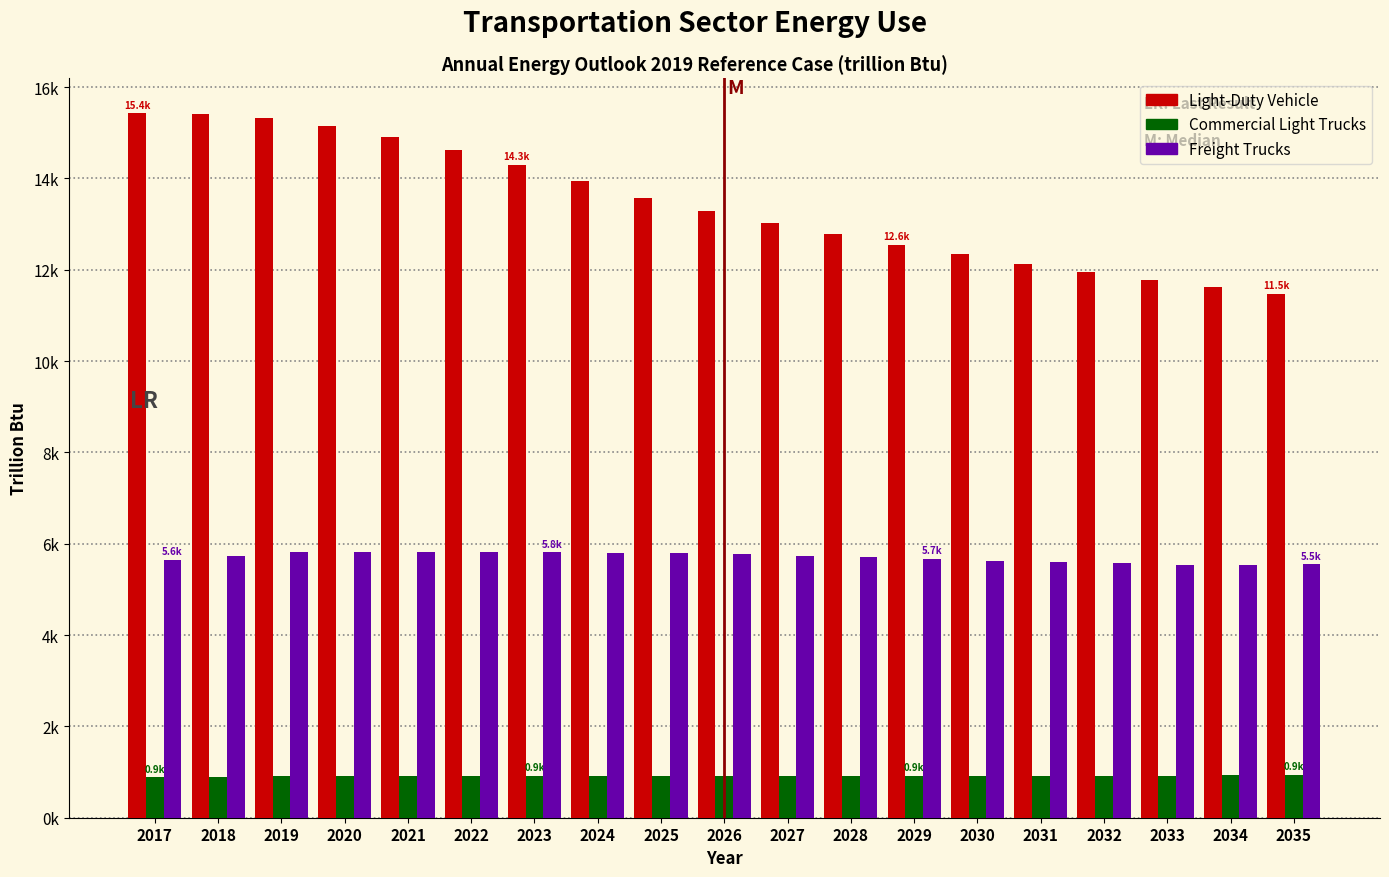

Does the chart contain any negative values?

No